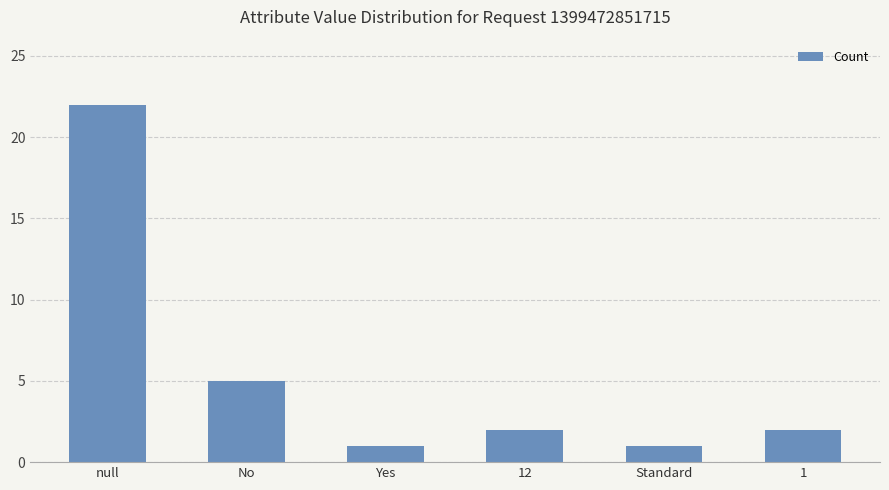

Which has a higher value, 1 or null?

null